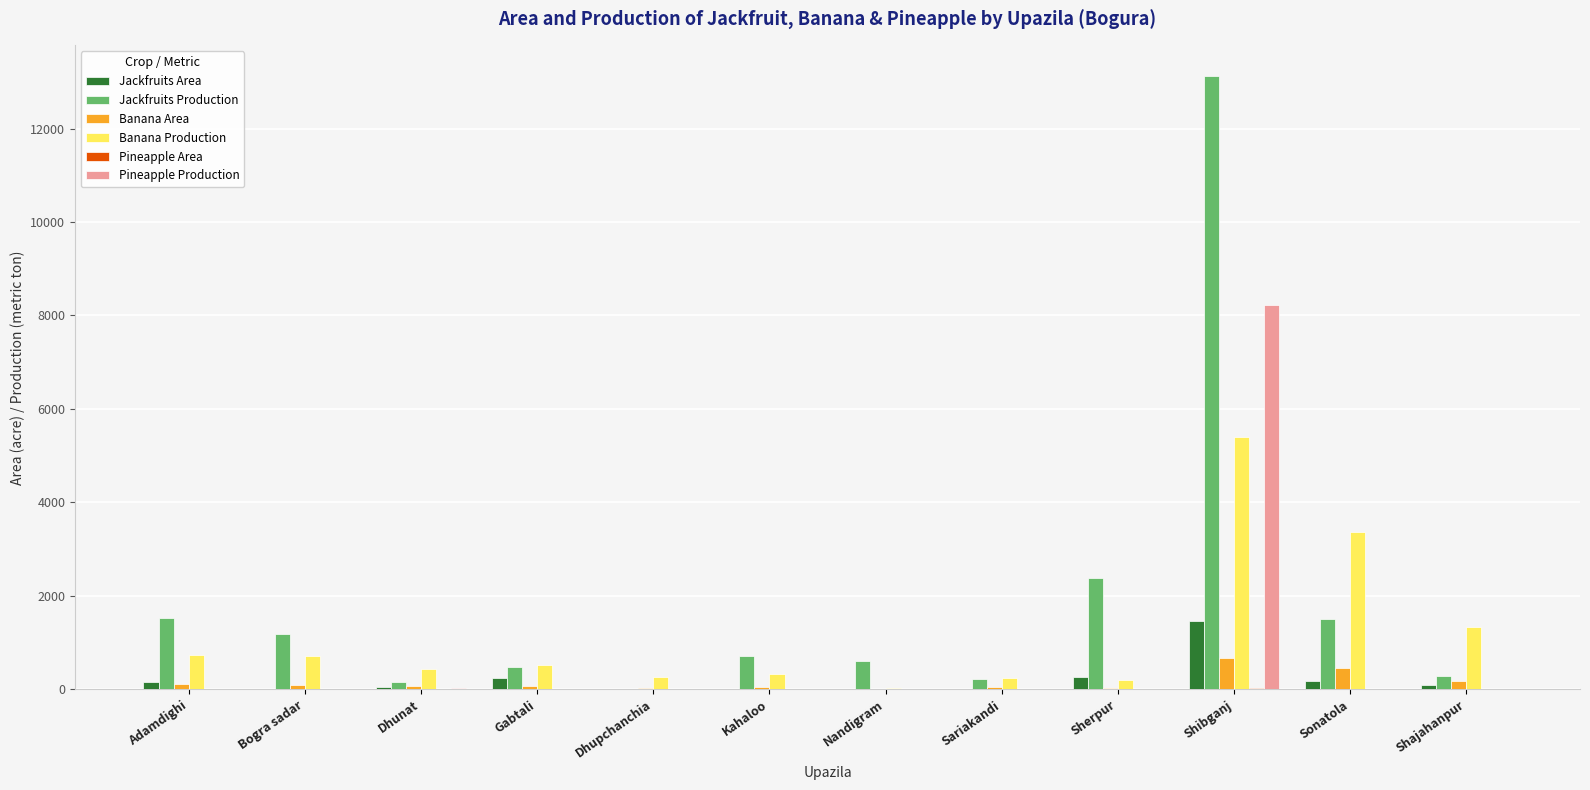

How many data points does each series have?

12